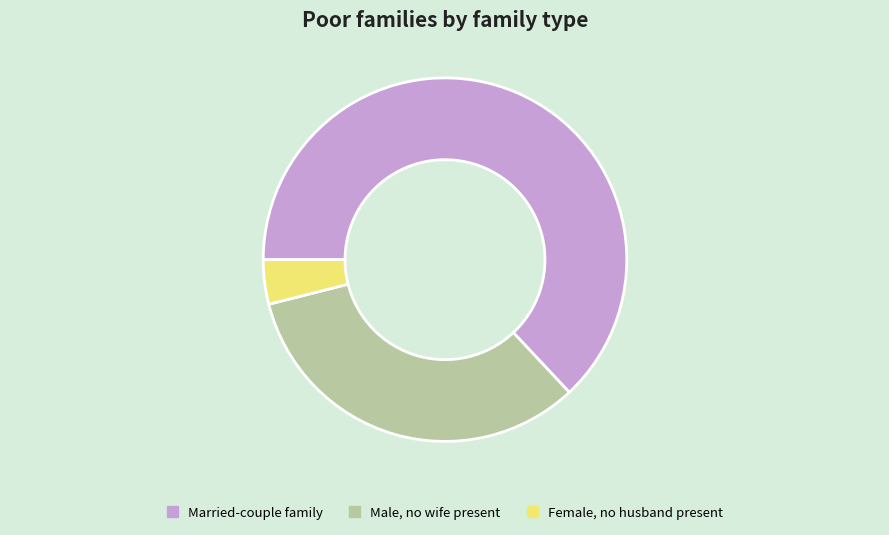

Which category has the smallest portion of the pie?

Female, no husband present